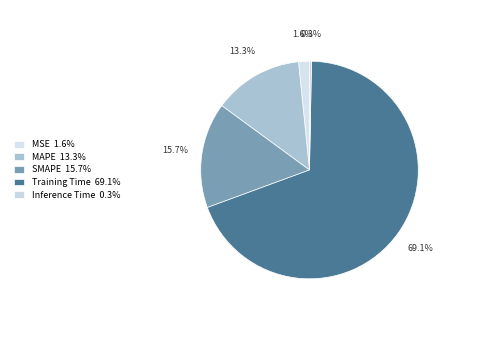

To the nearest percent, what is the difference between the largest and smallest slice percentages?

69%